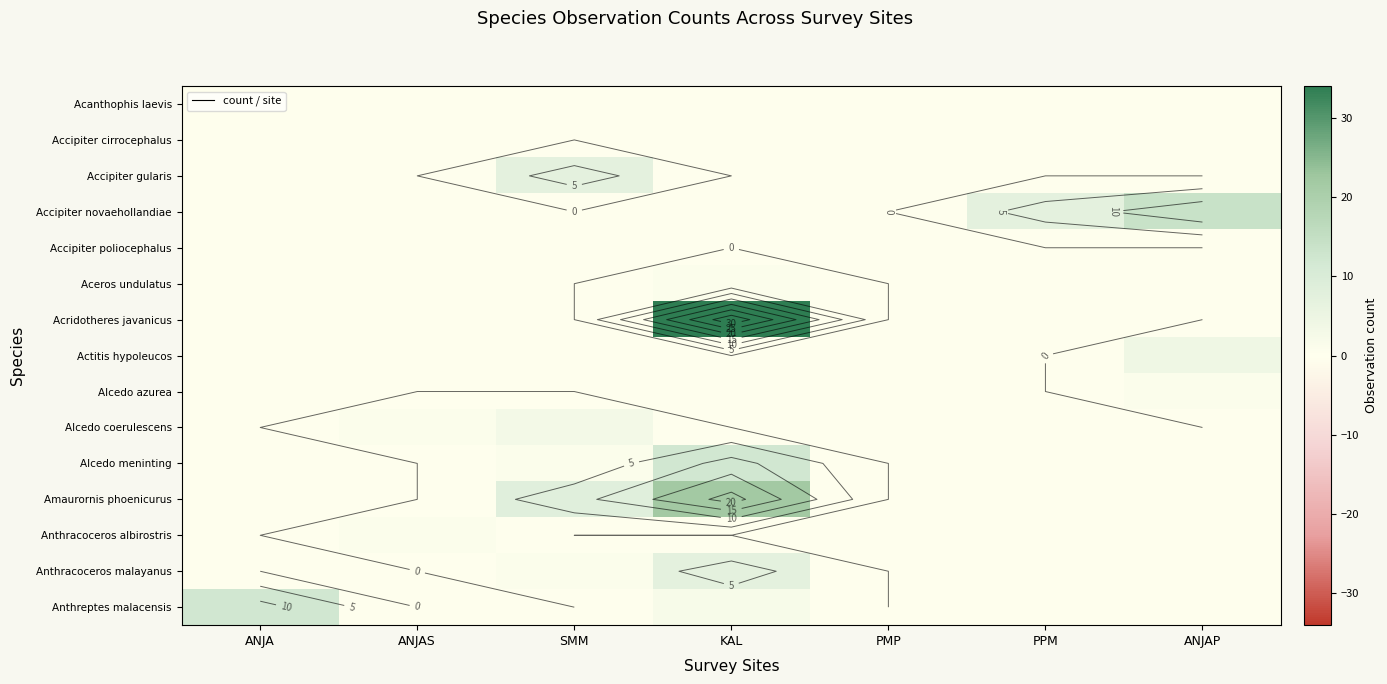

At which category is the sum across all series the highest?

KAL